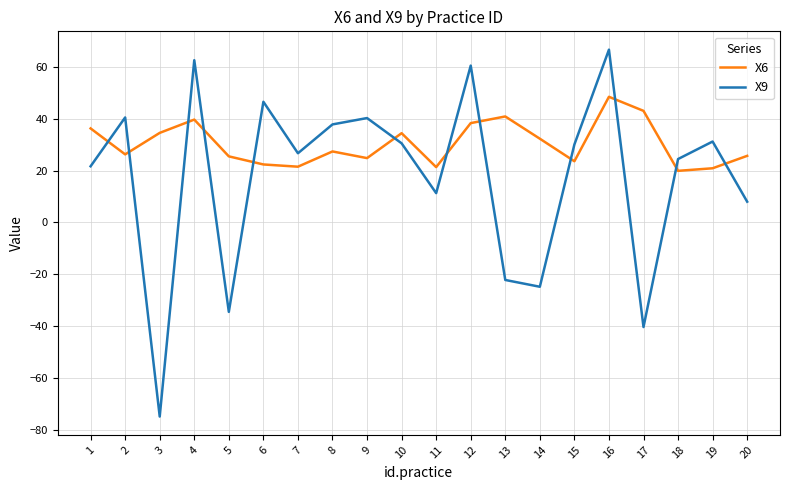

Does the chart display data point markers on the line(s)?

No